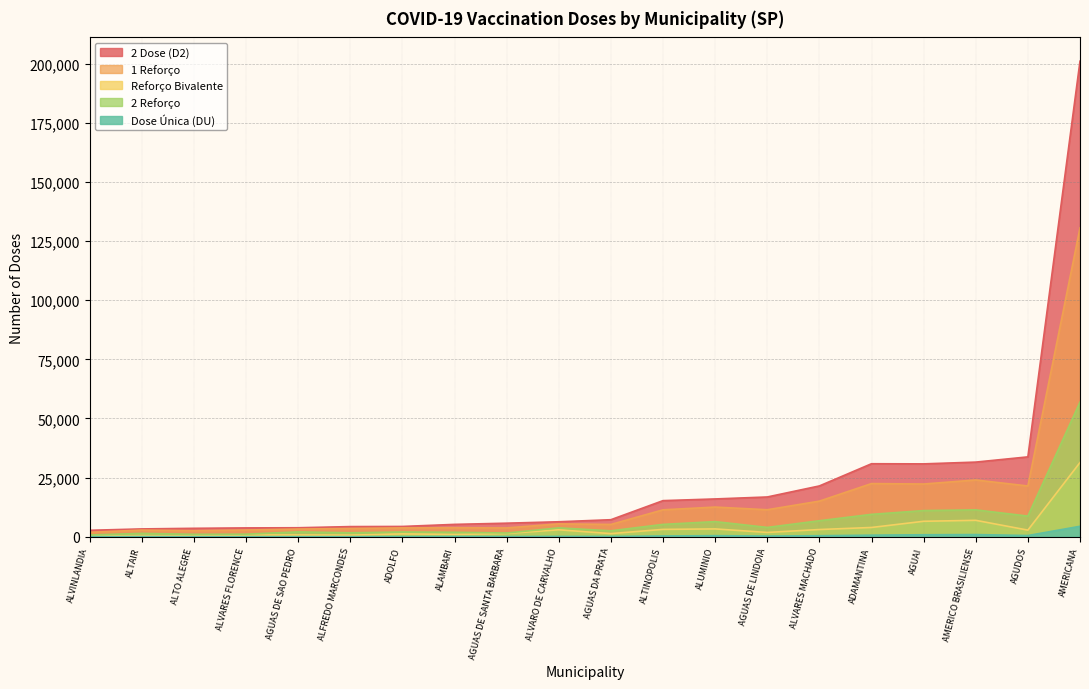

True or false: Reforco Bivalente and 1 Reforco cross at least once.

False